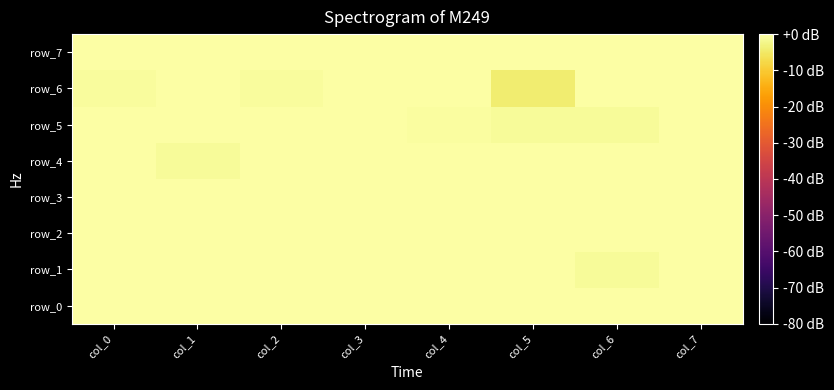

What is the spread (max minus min) of values at col_0?

0.6